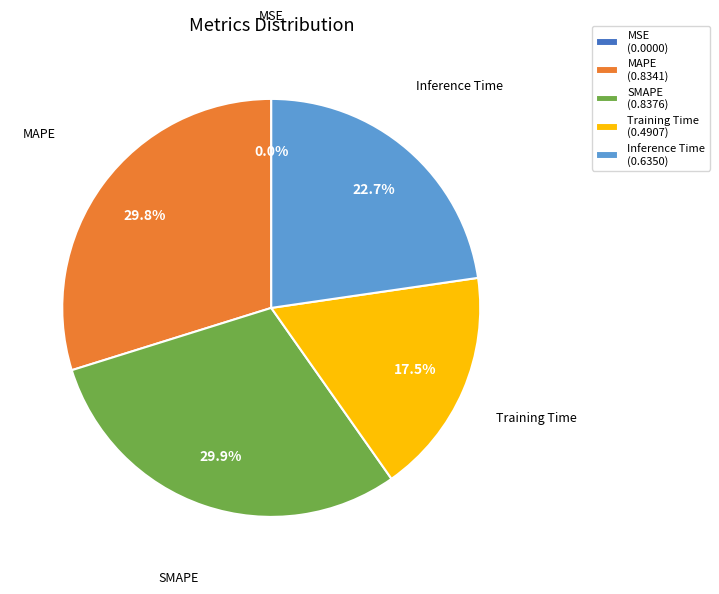

Do Inference Time (0.6350) and SMAPE (0.8376) together represent more than half of the pie?

Yes